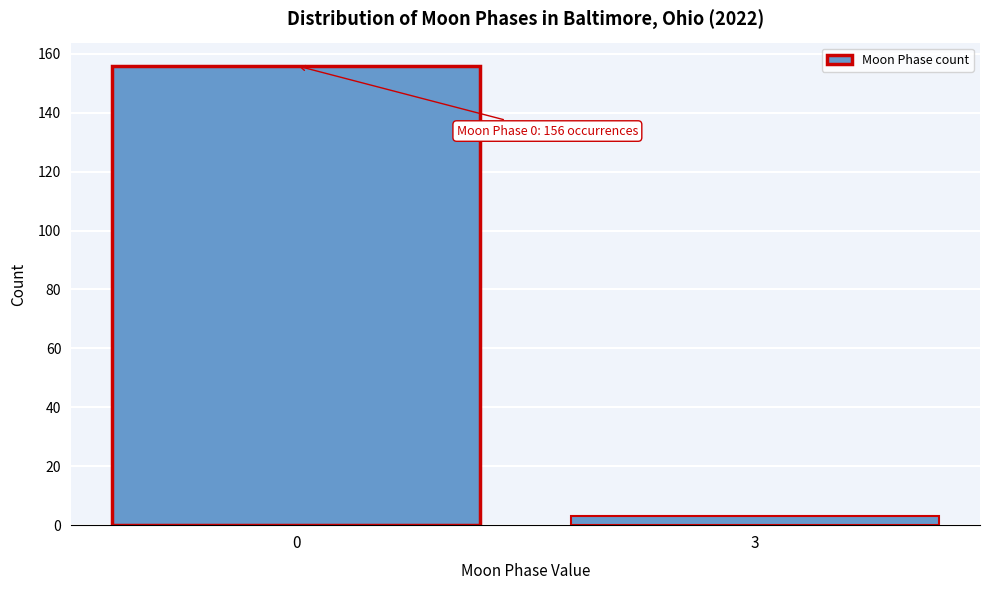

Reading left to right, list all the values displayed in this chart.

0=156	3=3